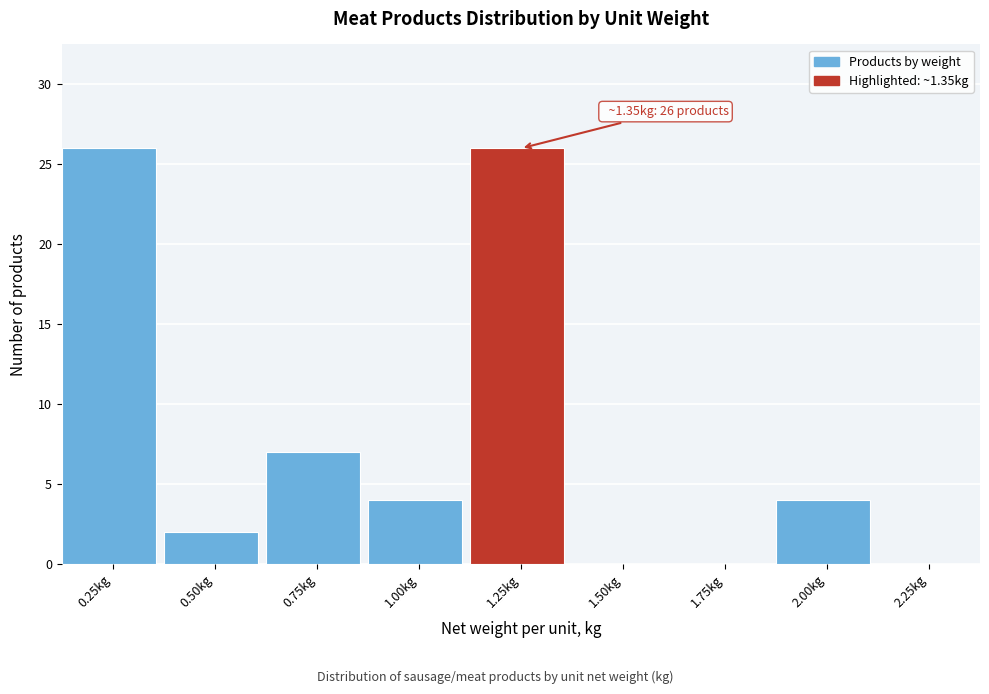

Reading left to right, transcribe all the data shown in this chart.

0.25kg=26	0.50kg=2	0.75kg=7	1.00kg=4	1.25kg=26	1.50kg=0	1.75kg=0	2.00kg=4	2.25kg=0